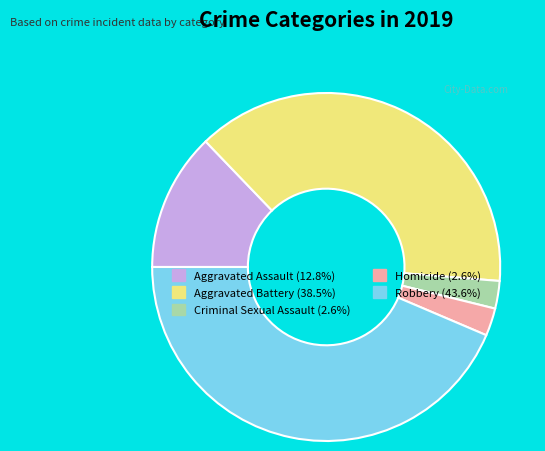

What is the largest slice in the pie chart?

Robbery